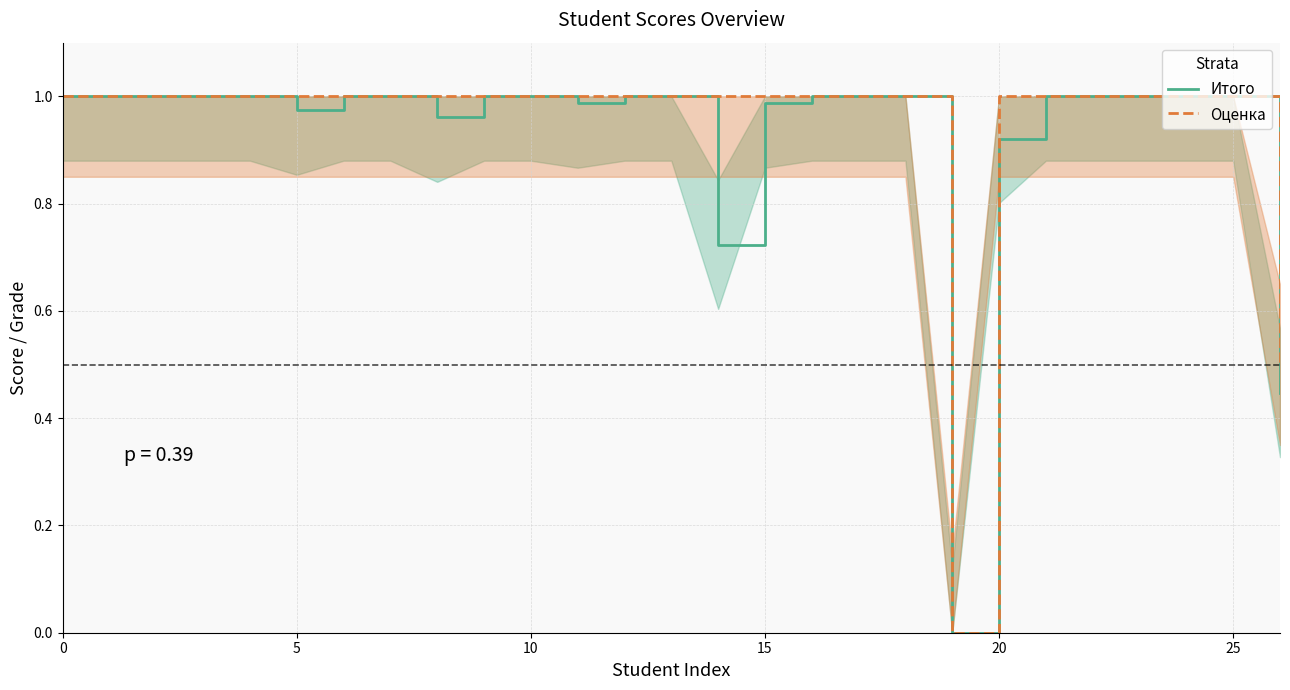

True or false: Оценка has more than 2 interior local peaks.

False